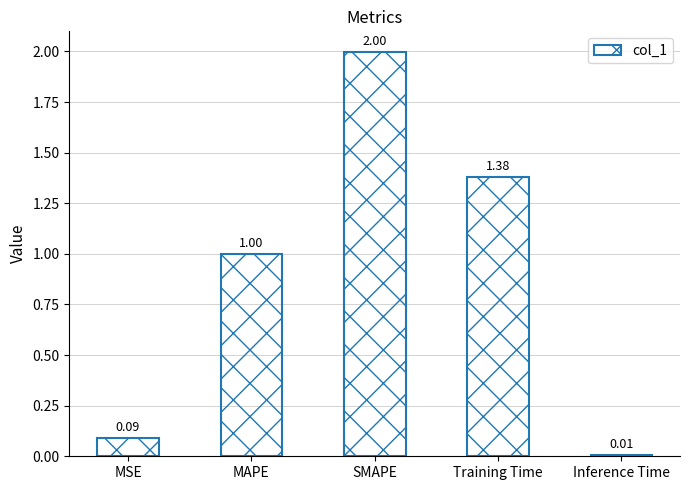

Between Inference Time and SMAPE, which is larger?

SMAPE